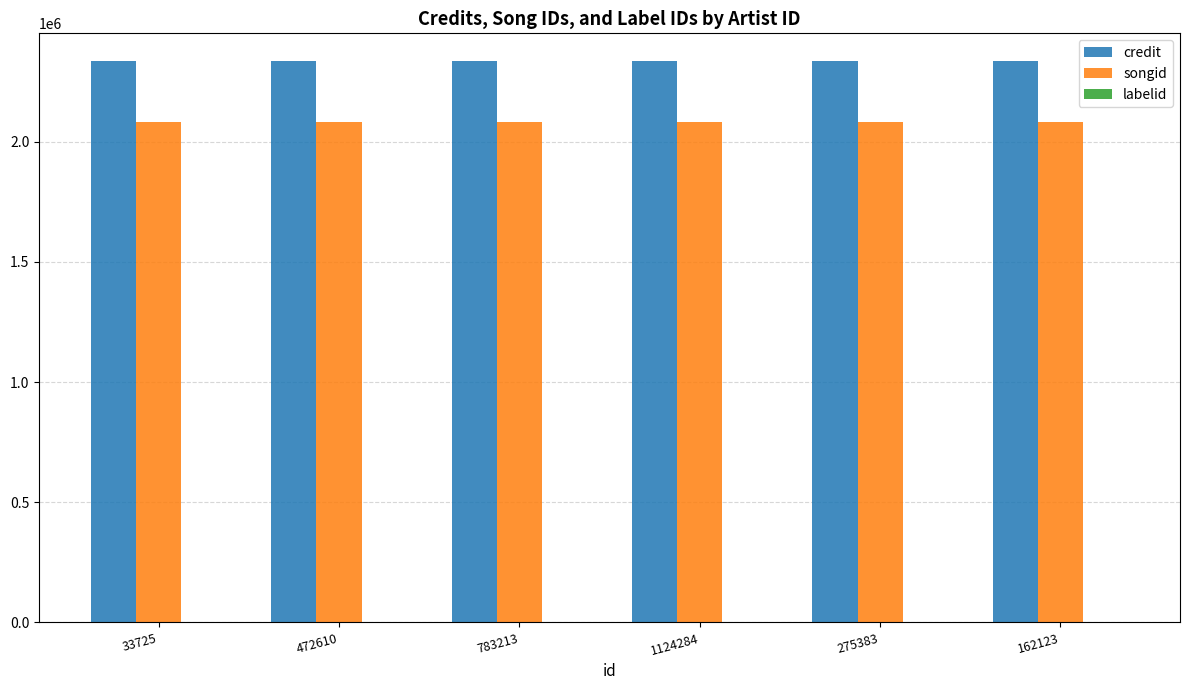

True or false: credit has a value of 2334522 at 275383.

True